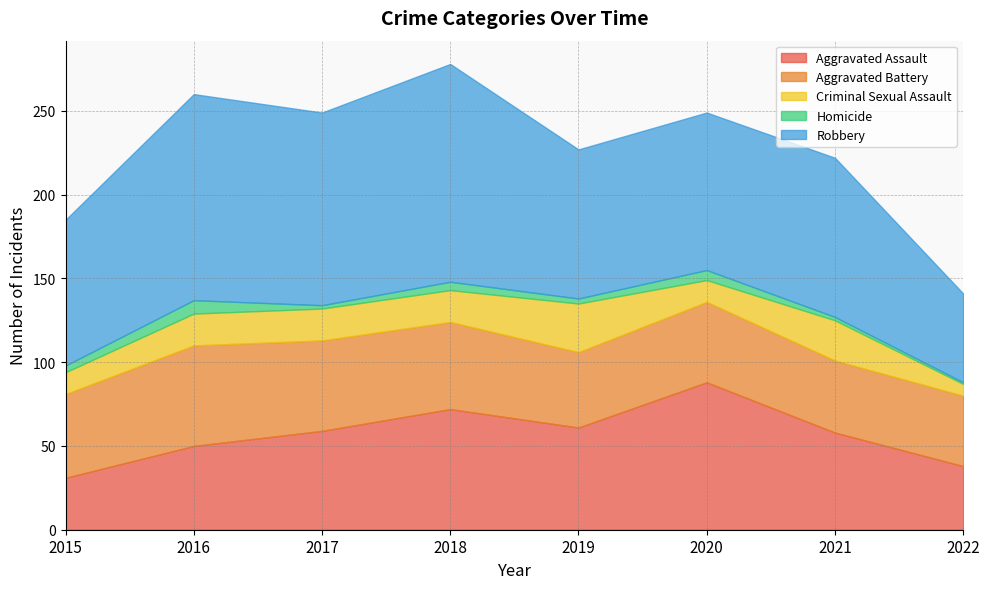

True or false: Homicide and Aggravated Battery intersect in this chart.

False